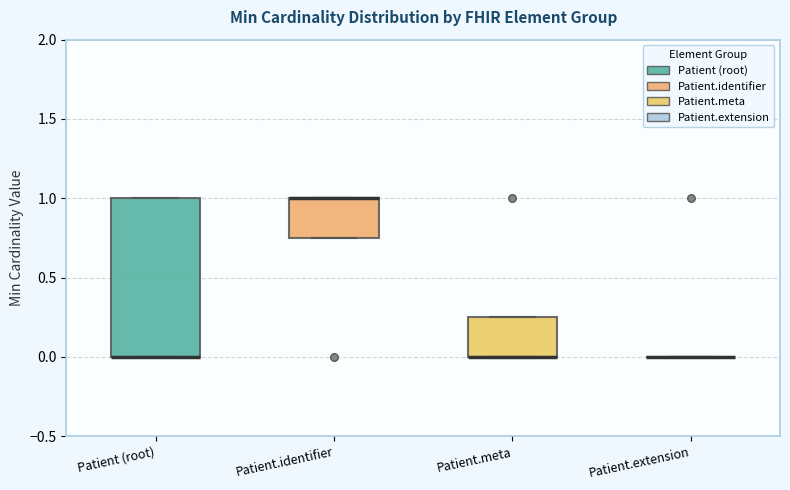

Reading left to right, transcribe this box plot: for each box, give where its median line is, the range the box spans, and where its two whiskers end, as read against the y-axis. The values are not printed on the chart, so give them approximately, as read against the axis.

Patient (root): median 0.00 (drawn on the box's lower edge), box 0.00 to 1.00, whiskers 0.00 to 1.00
Patient.identifier: median 1.00 (drawn on the box's upper edge), box 0.75 to 1.00, whiskers 0.75 to 1.00
Patient.meta: median 0.00 (drawn on the box's lower edge), box 0.00 to 0.25, whiskers 0.00 to 0.25
Patient.extension: box collapsed to a line at 0.00, whiskers 0.00 to 0.00